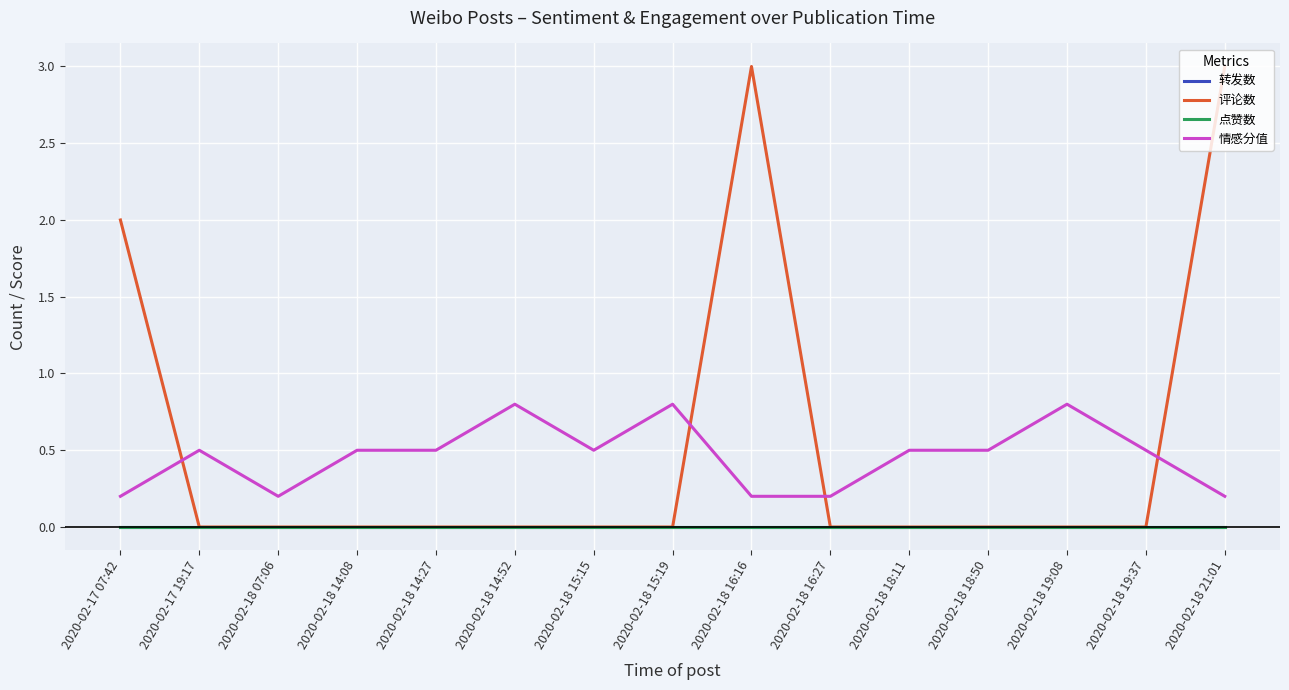

Does the chart display data point markers on the line(s)?

No